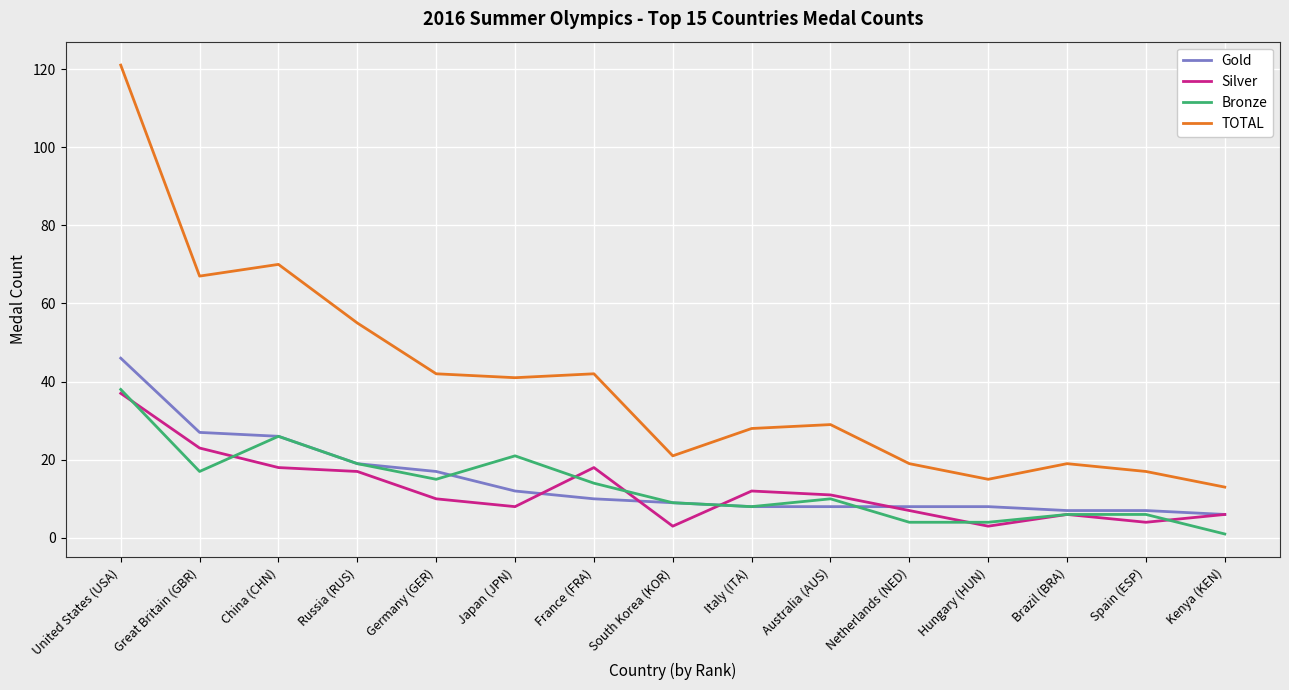

True or false: Silver has more than 2 points higher than both neighbors.

True